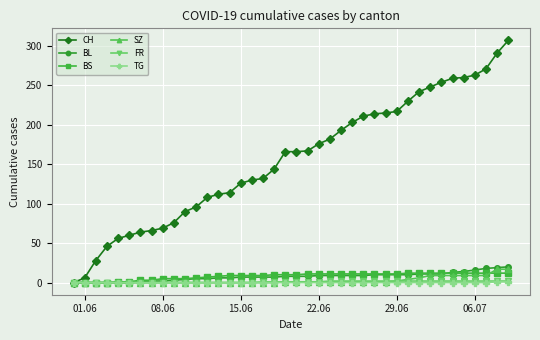

Which series has the largest total across all categories?

CH